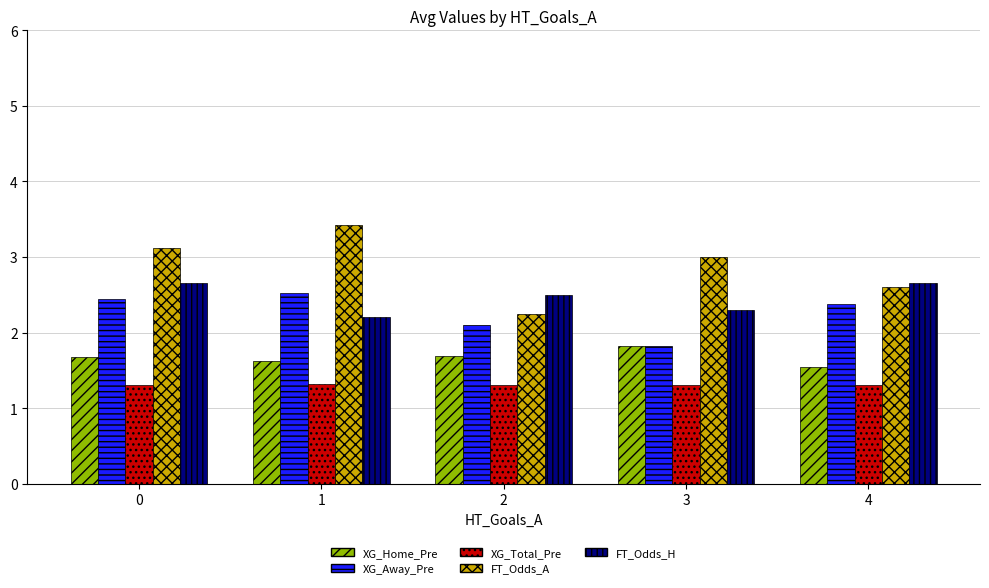

How many bars are there in total?

25